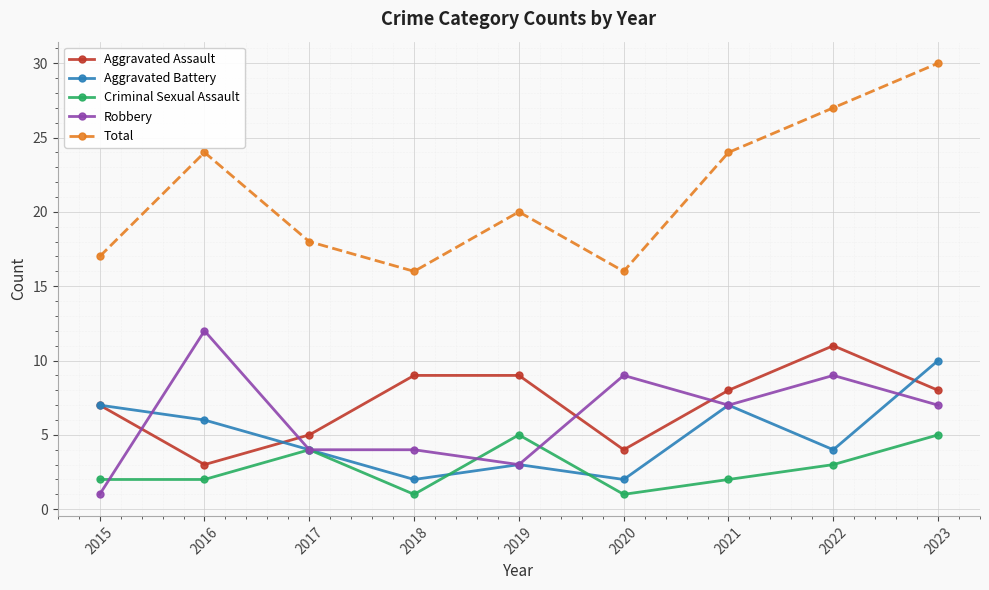

Reading right to left, list all the values displayed in this chart.

Aggravated Assault: 8	11	8	4	9	9	5	3	7
Aggravated Battery: 10	4	7	2	3	2	4	6	7
Criminal Sexual Assault: 5	3	2	1	5	1	4	2	2
Robbery: 7	9	7	9	3	4	4	12	1
Total: 30	27	24	16	20	16	18	24	17